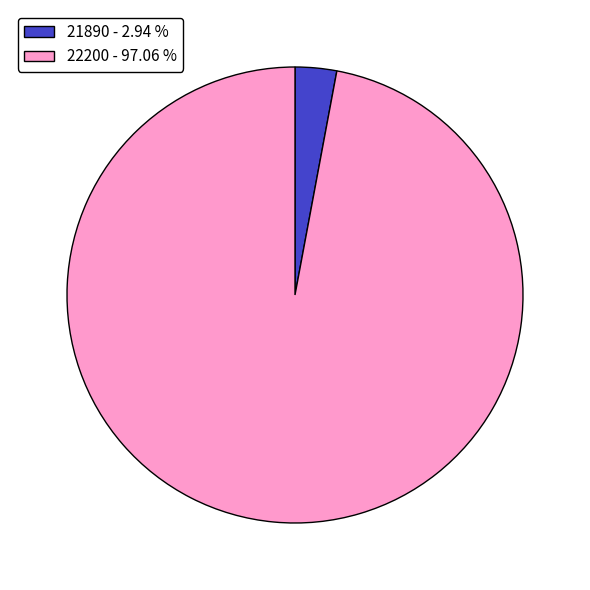

Is the sum of 21890 and 22200 greater than half?

Yes